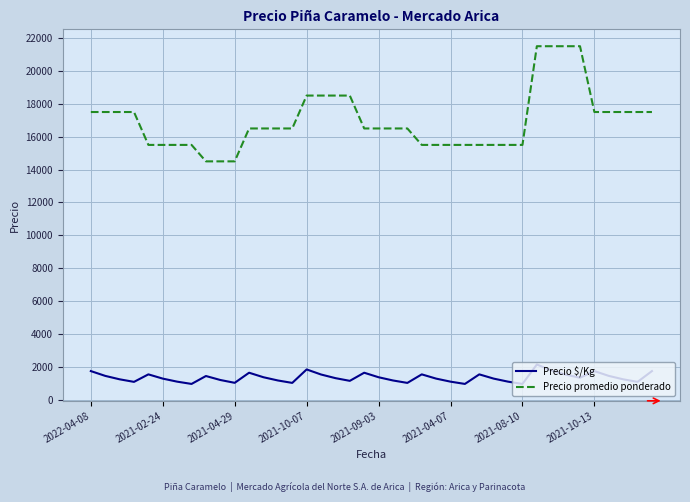

At how many categories does at least one series exceed 5476?

40